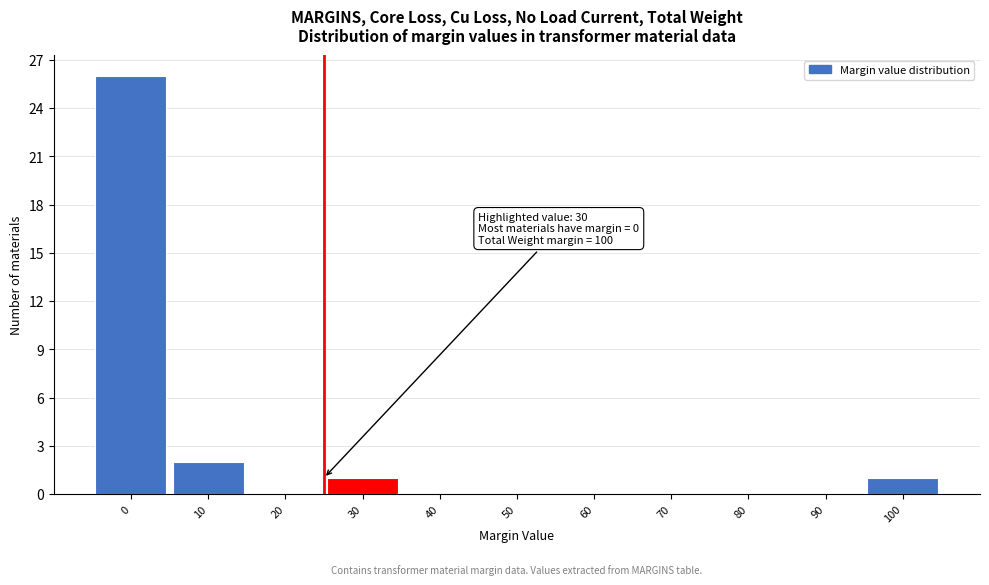

Reading left to right, what are all the values shown in this chart?

0=26	10=2	20=0	30=1	40=0	50=0	60=0	70=0	80=0	90=0	100=1